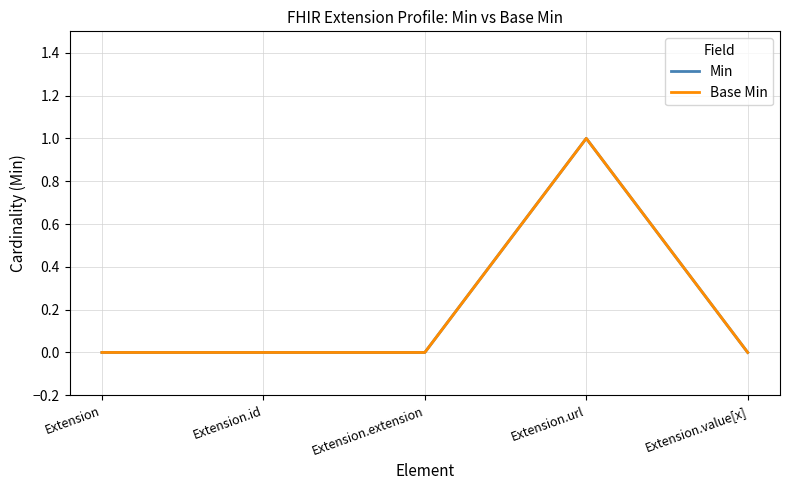

Rank the series by their maximum value, from lowest to highest.

Min, Base Min